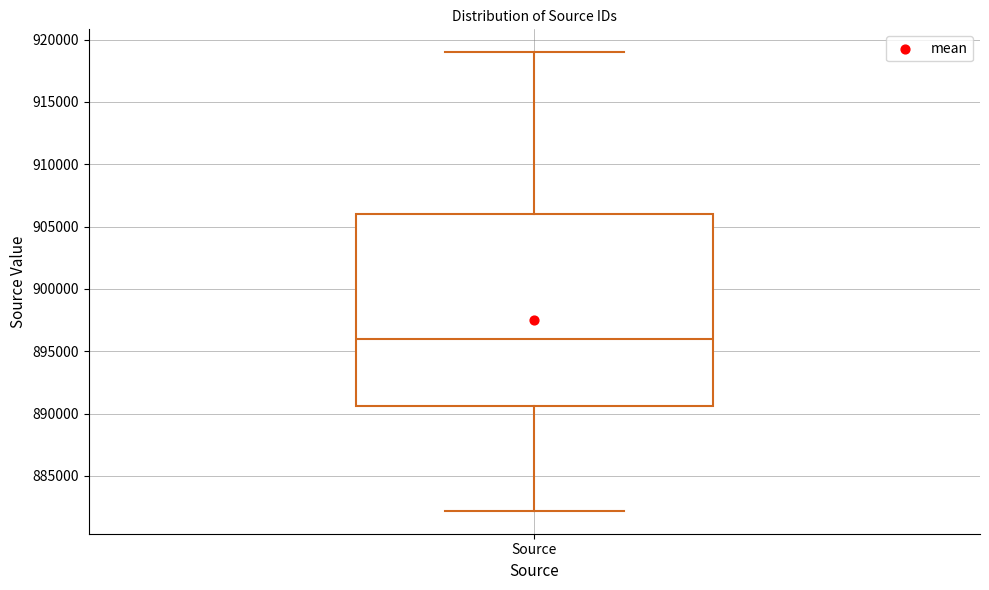

Transcribe this box plot: give where the median line is, the range the box spans, and where the two whiskers end, as read against the y-axis. The values are not printed on the chart, so give them approximately, as read against the axis.

median 896000, box 890500 to 906000, whiskers 882000 to 919000